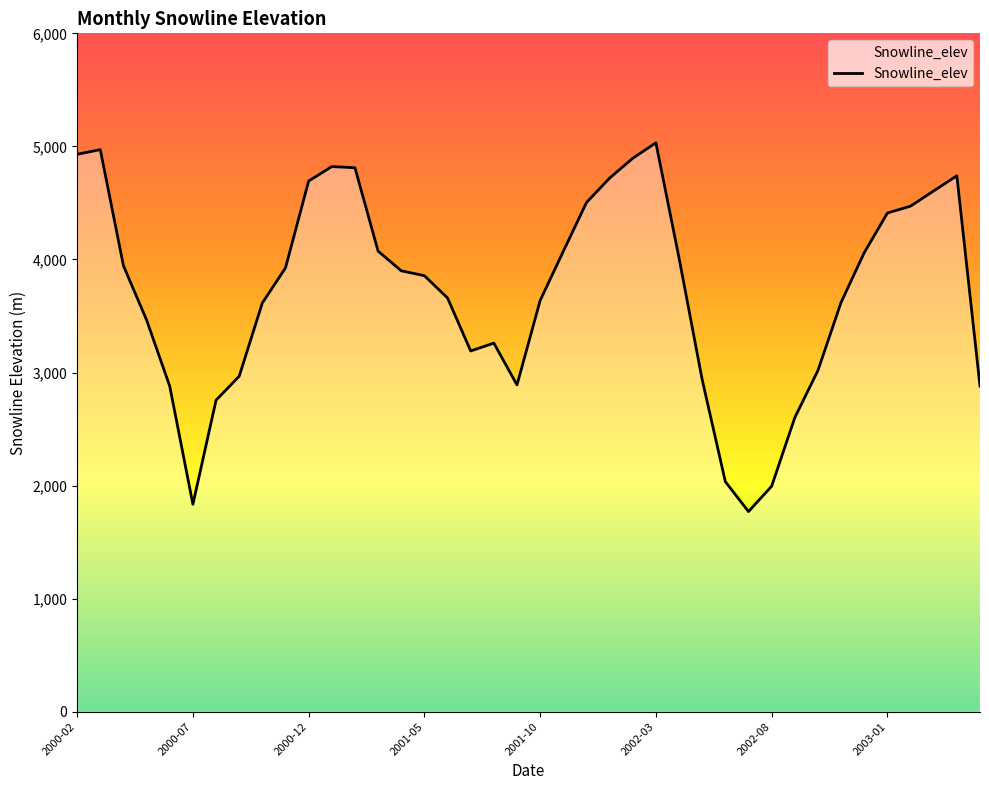

What is the maximum value shown in the chart?

5031.8